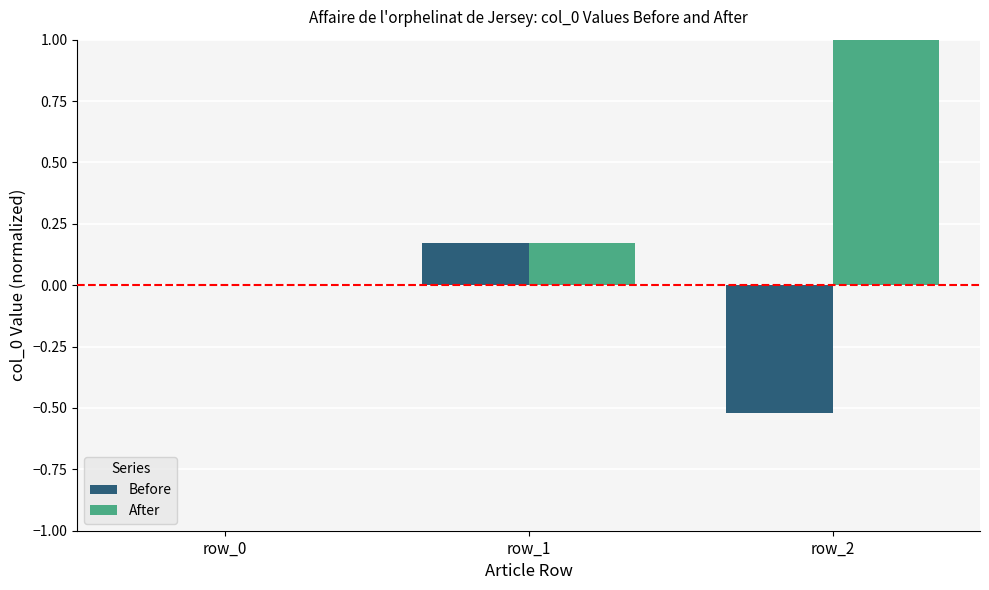

Which category has the highest value in the After series?

row_2